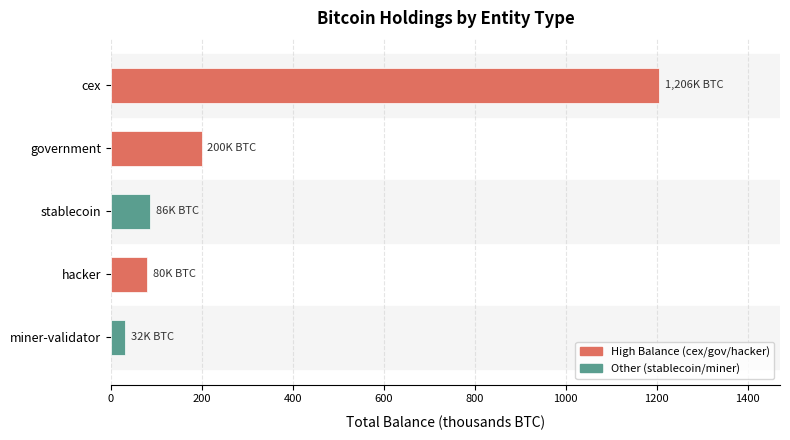

How many bars are there in total?

5